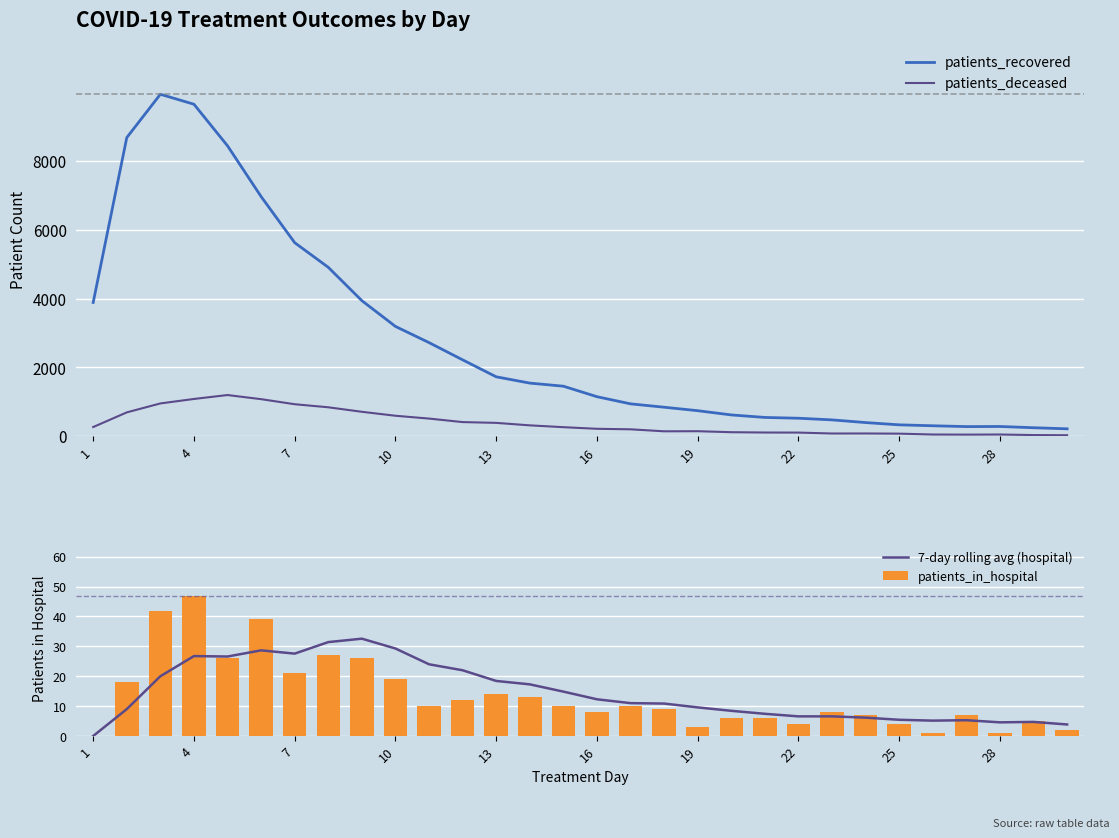

Which series has the largest range (max minus min)?

patients_recovered